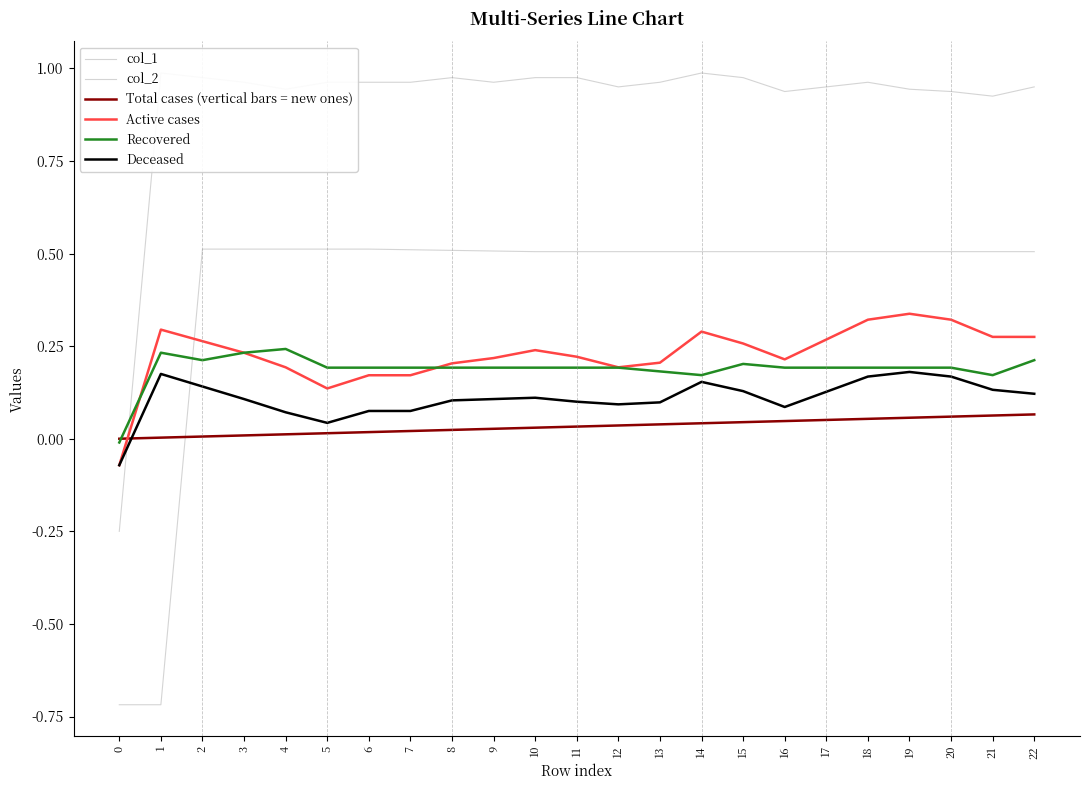

What is the difference between the maximum and minimum values in the Total cases (vertical bars = new ones) series?

0.1